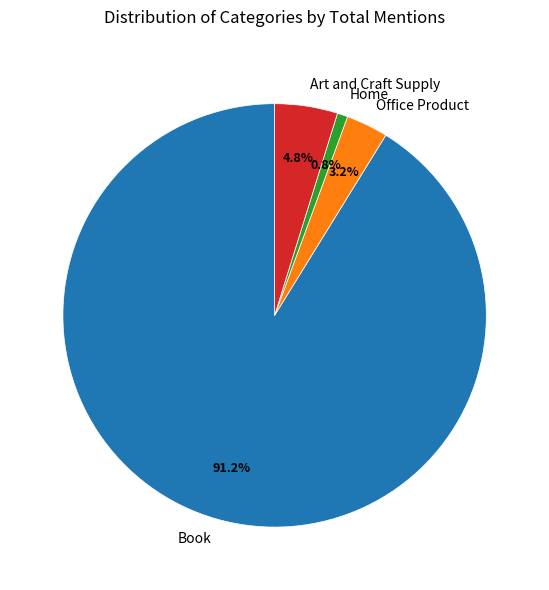

Is Home the majority of the pie?

No